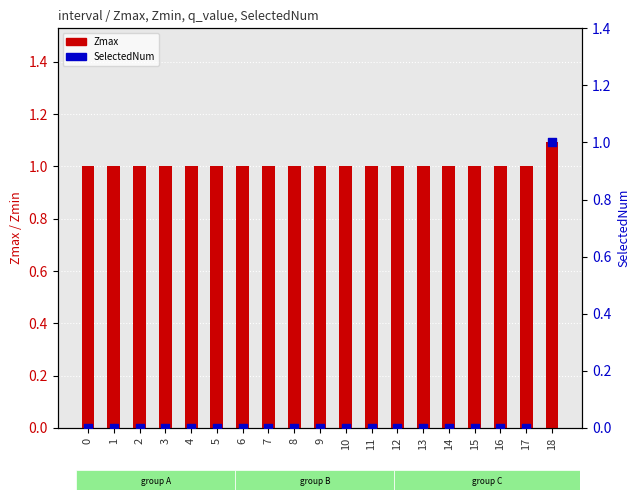

What is the total value across all series at 11?

1.0